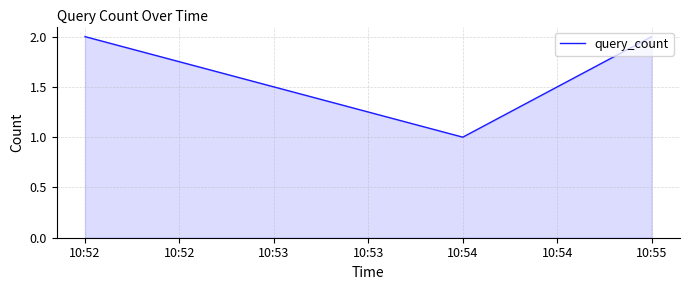

At which category does the chart reach its minimum across all series?

10:54